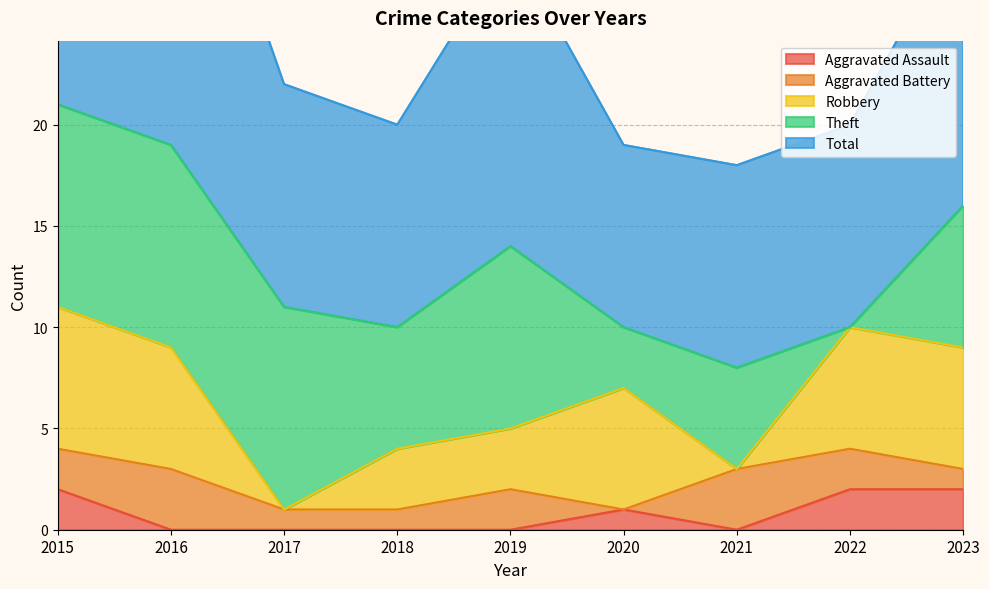

The value of Aggravated Battery at 2018 is 1. True or false?

True